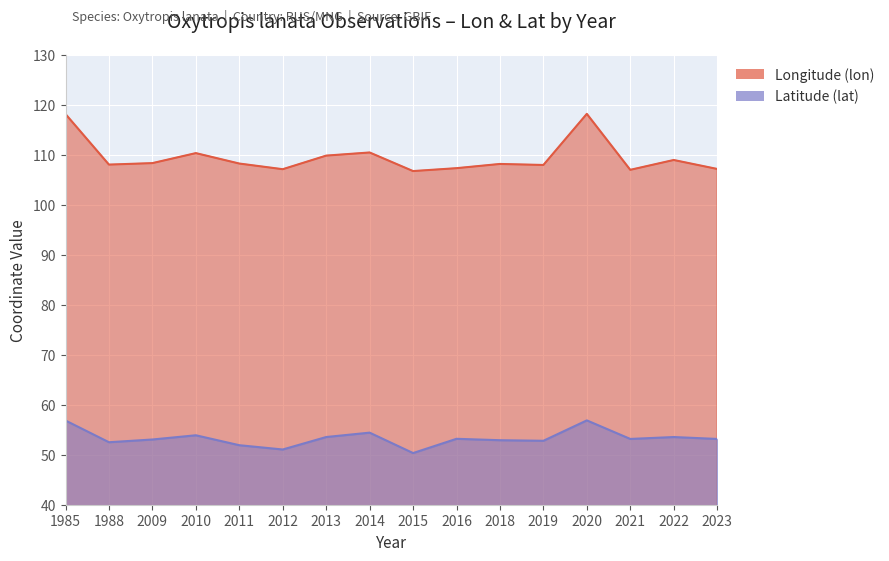

Reading right to left, what are all the values shown in this chart?

Longitude (lon): 107.2	109.0	107.0	118.2	108.0	108.2	107.3	106.7	110.5	109.8	107.1	108.2	110.3	108.3	108.0	118.1
Latitude (lat): 53.2	53.5	53.2	56.9	52.8	52.9	53.2	50.3	54.4	53.5	51.0	51.9	53.9	53.0	52.5	56.8